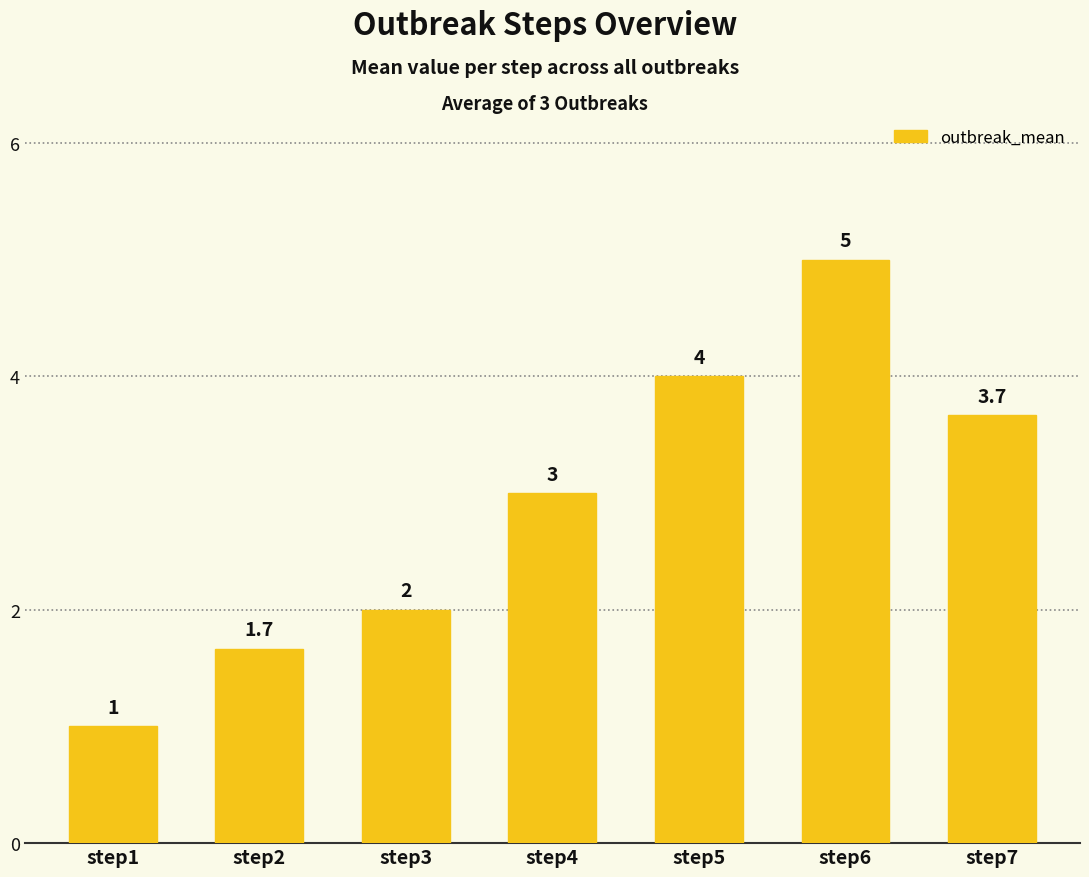

Which category has the lowest value across all series?

step1